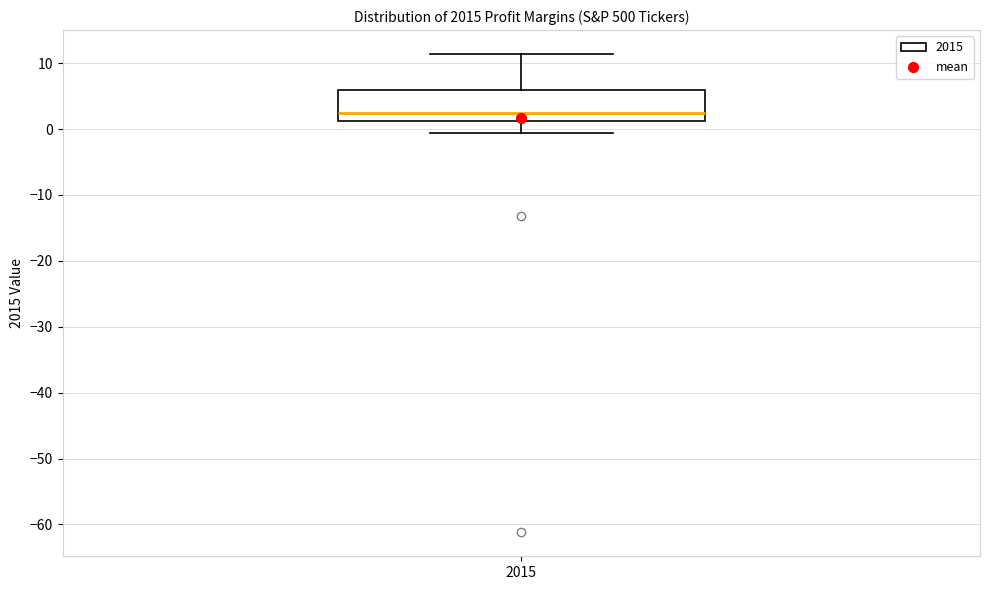

Where is the upper edge of the box at x = 2015 on the y-axis? The values are not printed on the chart, so give them approximately, as read against the axis.

6